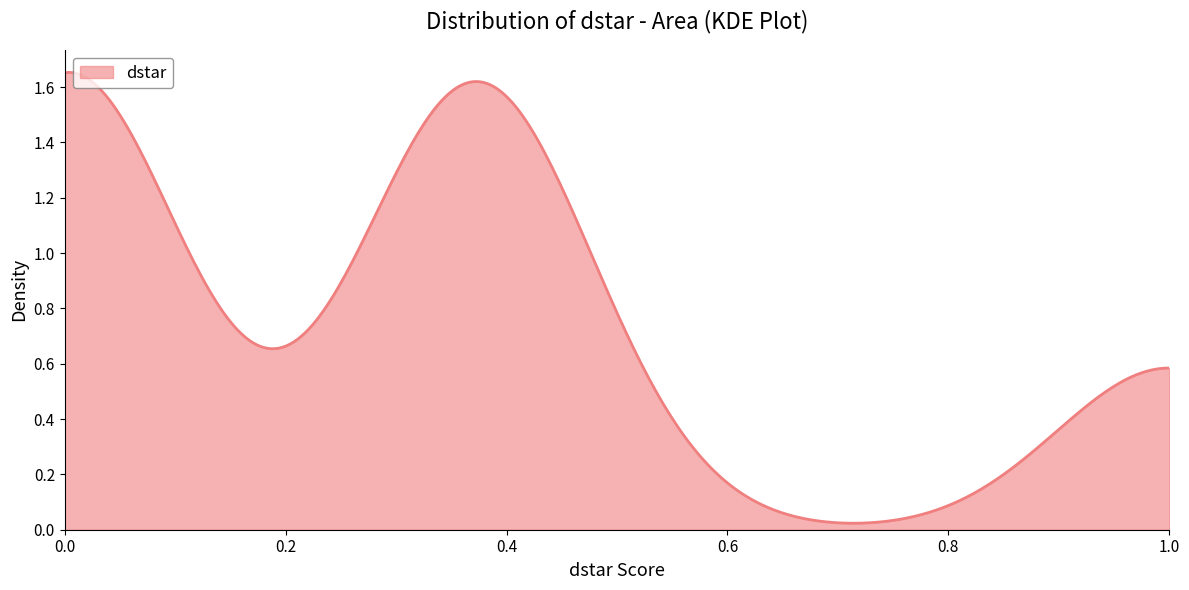

How many lines are shown in the chart?

1